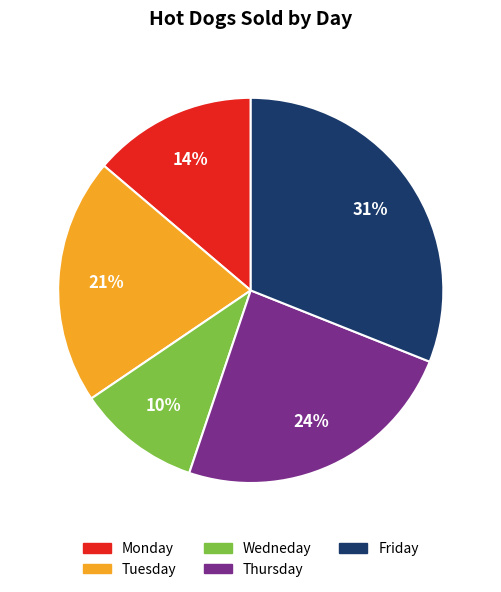

How many segments does this pie chart have?

5